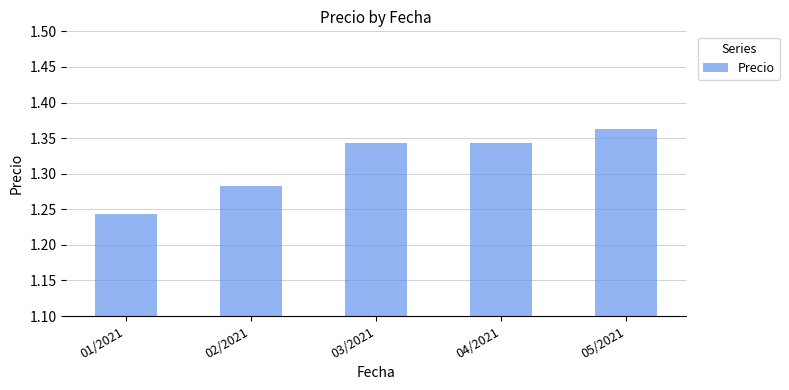

How many values are between 1 and 2?

5